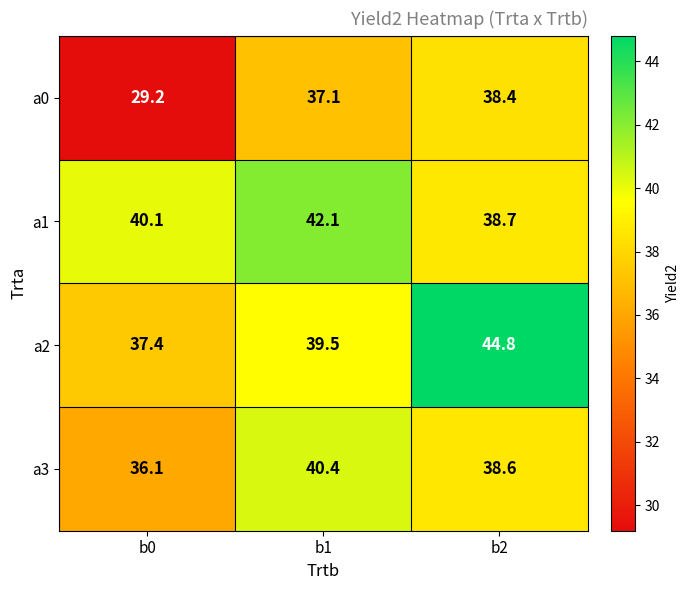

Reading left to right, what are all the values shown in this chart?

a0: b0=29.2	b1=37.1	b2=38.4
a1: b0=40.1	b1=42.1	b2=38.7
a2: b0=37.4	b1=39.5	b2=44.8
a3: b0=36.1	b1=40.4	b2=38.6